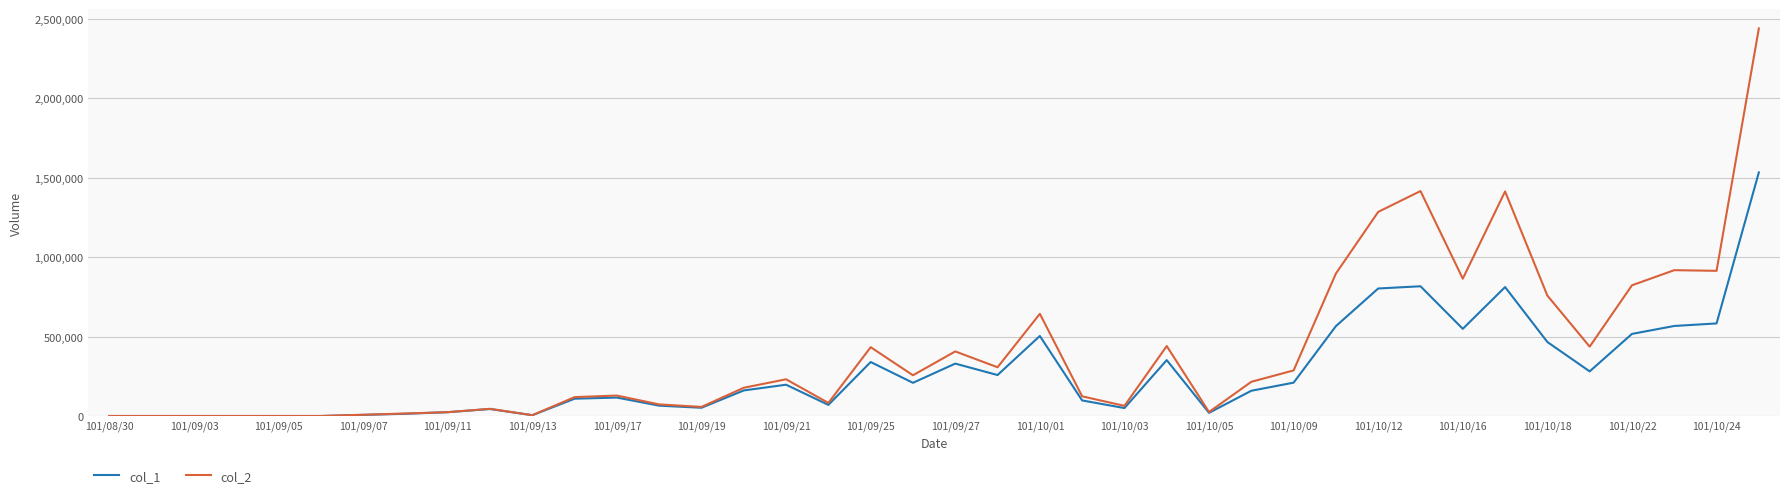

Which series has the largest total across all categories?

col_2